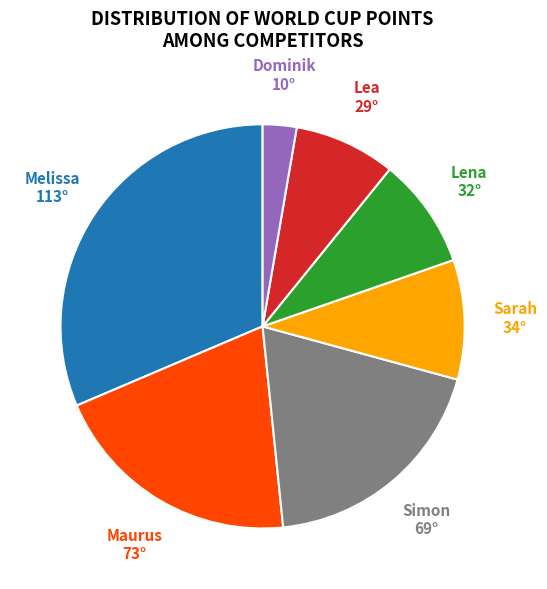

Is Simon the majority of the pie?

No